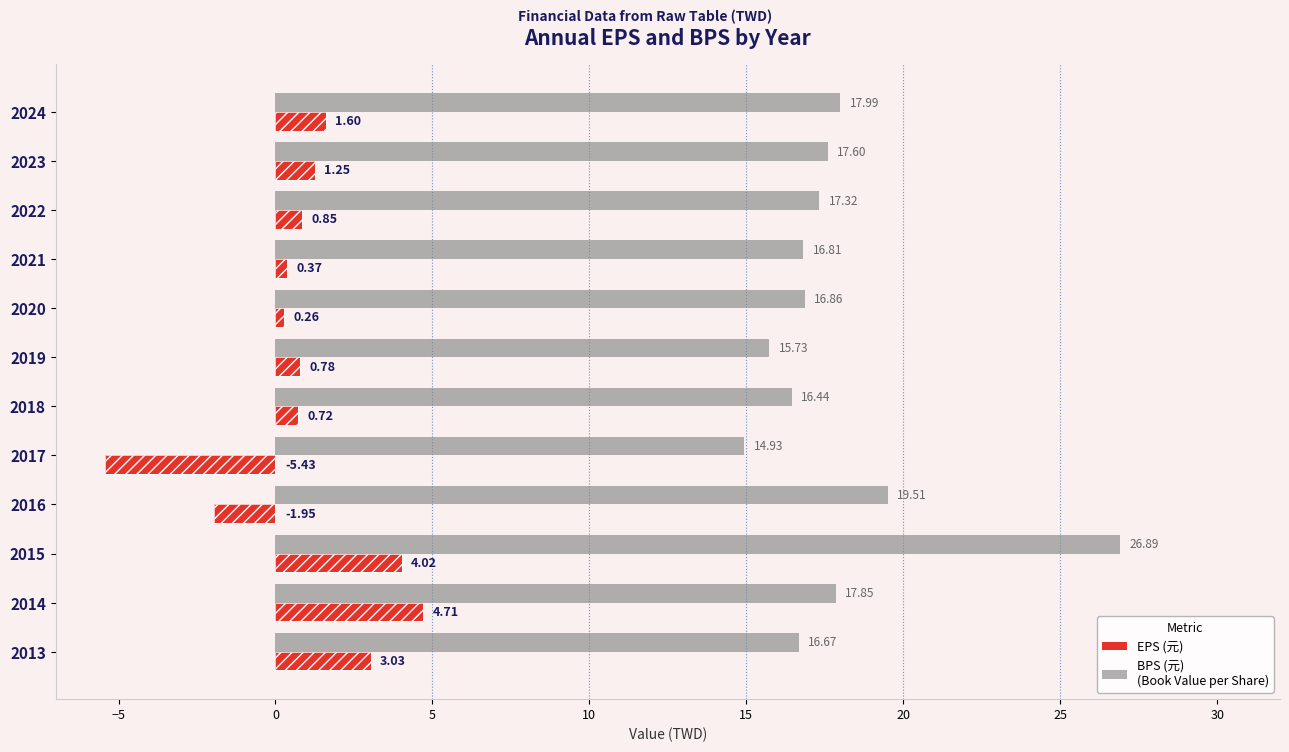

What is the highest value of the BPS series?

26.9